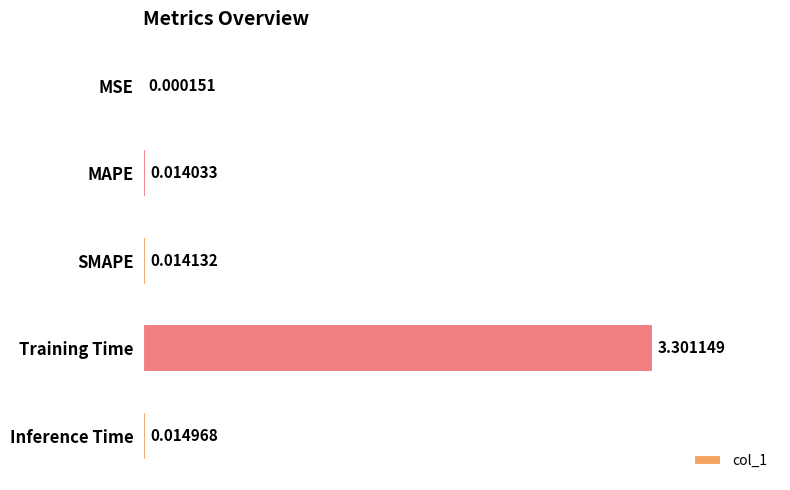

What is the change in value from SMAPE to Training Time?

+3.3